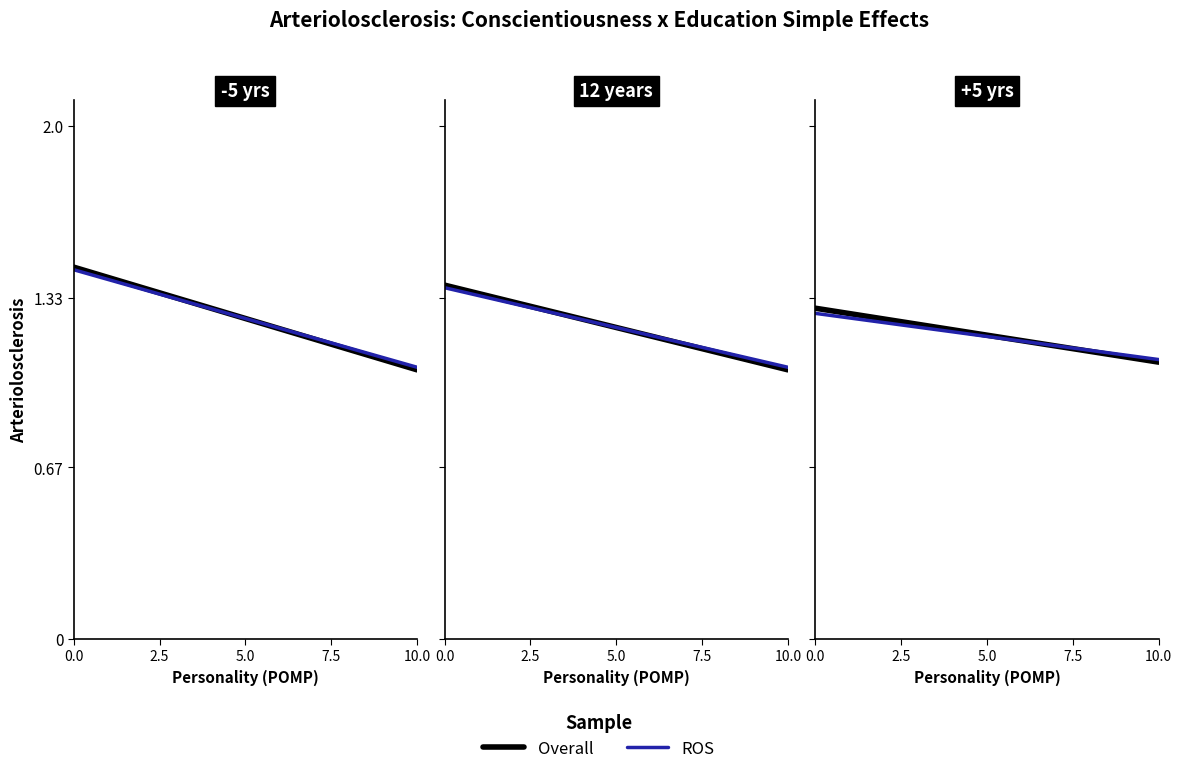

What are all the series names shown in the legend?

Overall, ROS